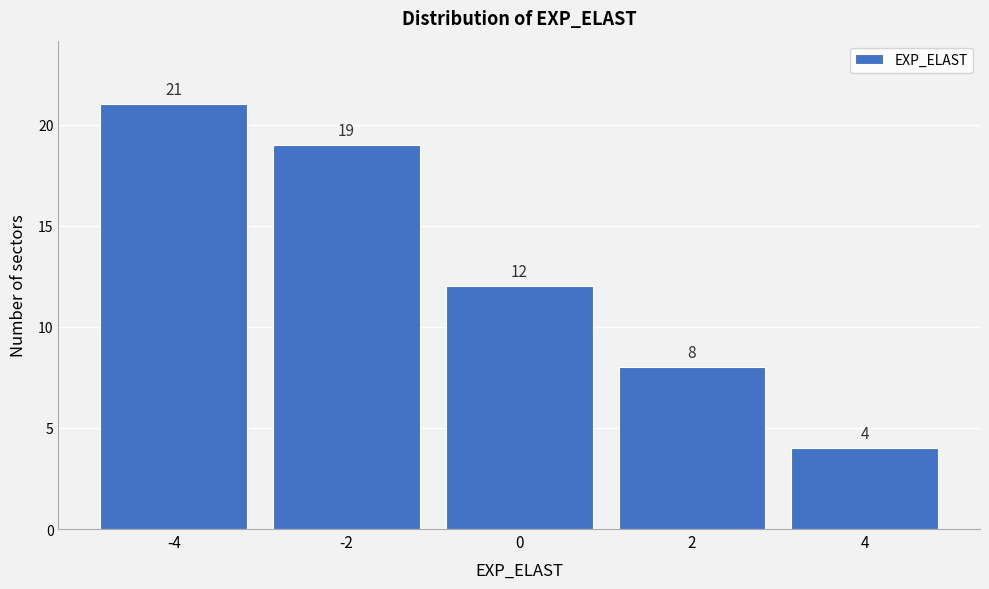

Over which range of the x-axis is the bar tallest?

-5 to -3